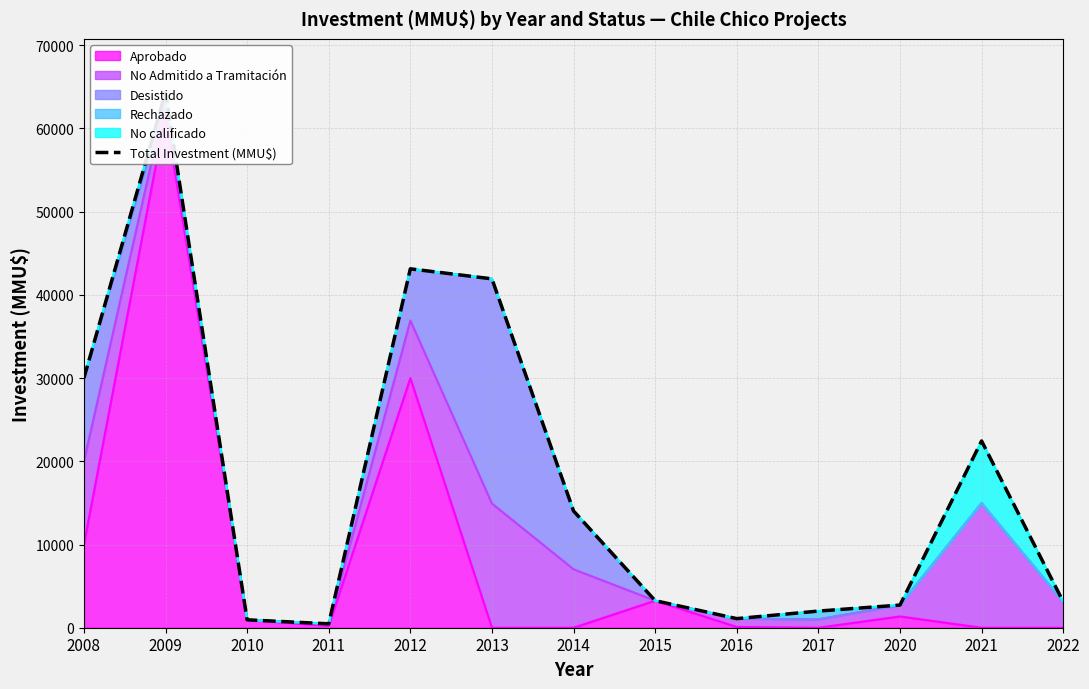

Which has a higher value, 2020 or 2016?

2020